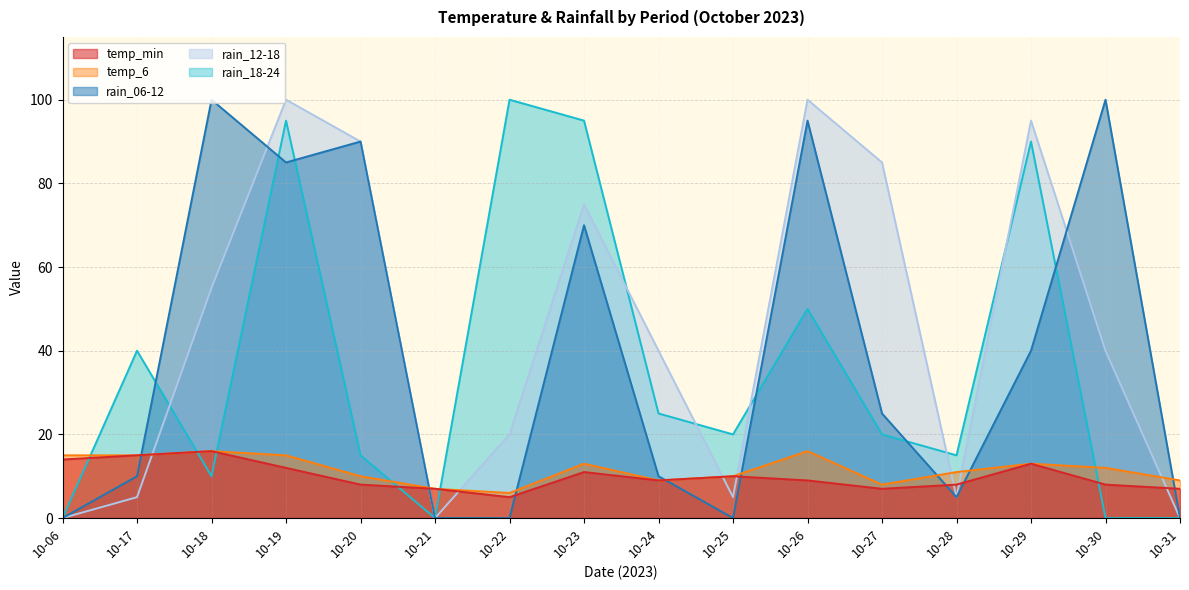

How many data points in rain_12-18 are less than 40?

7